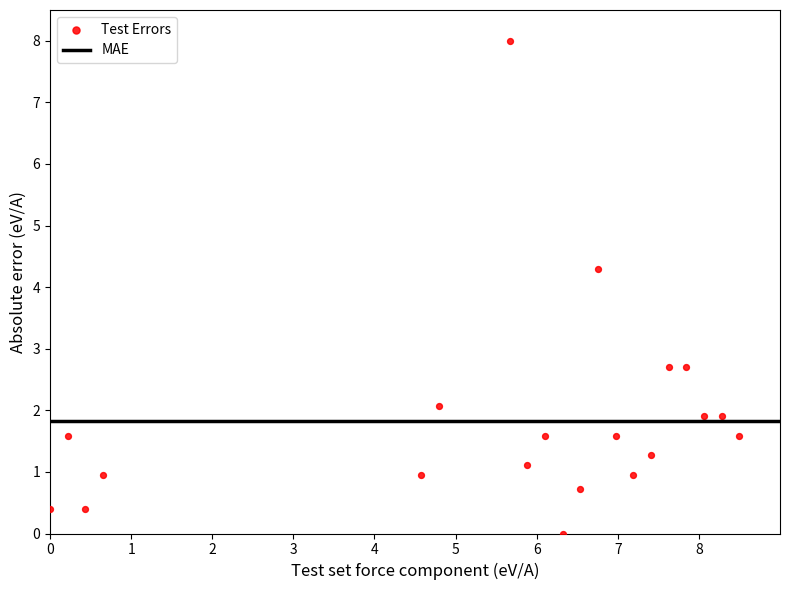

What Y value in the scatter plot is closest to 4?

4.3